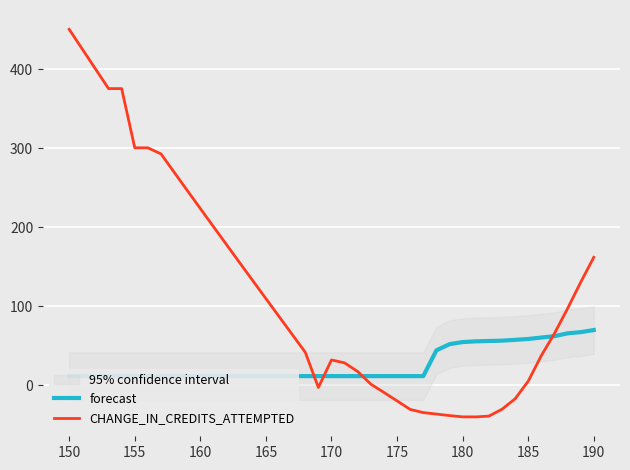

The CHANGE_IN_CREDITS_ATTEMPTED series shows 50.9 at 170. True or false?

False